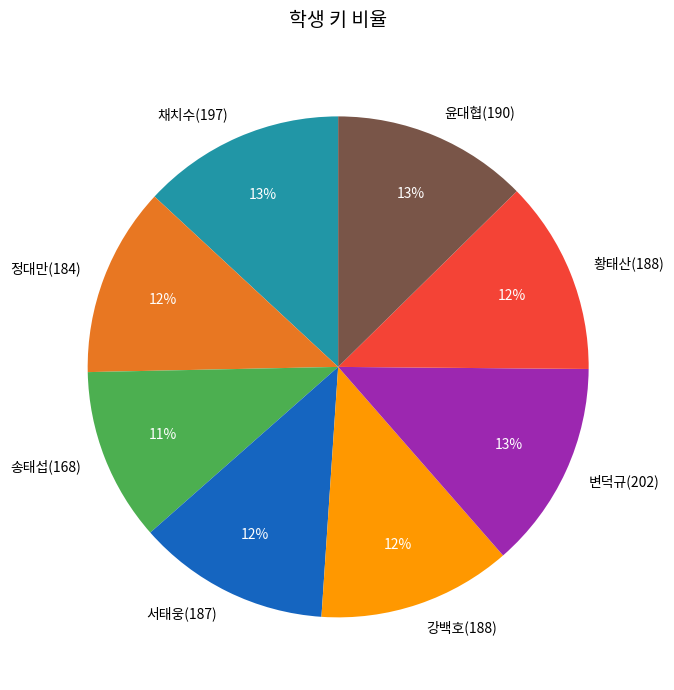

The 황태산(188) slice represents 27% of the pie. True or false?

False